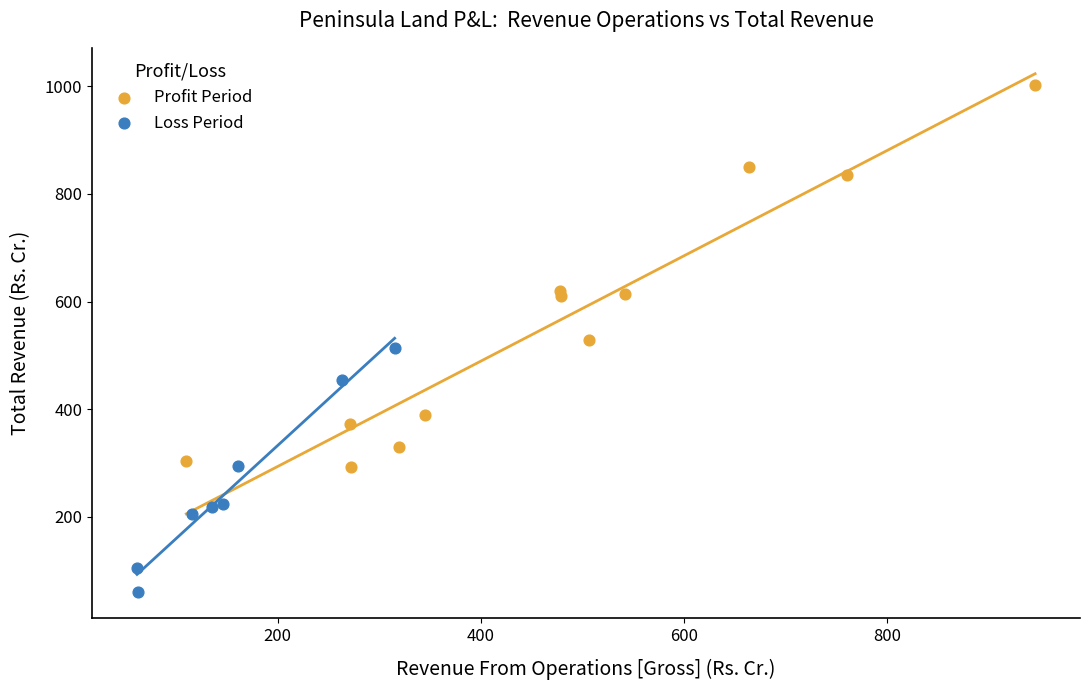

Which series has the widest spread of Y values?

Profit Period